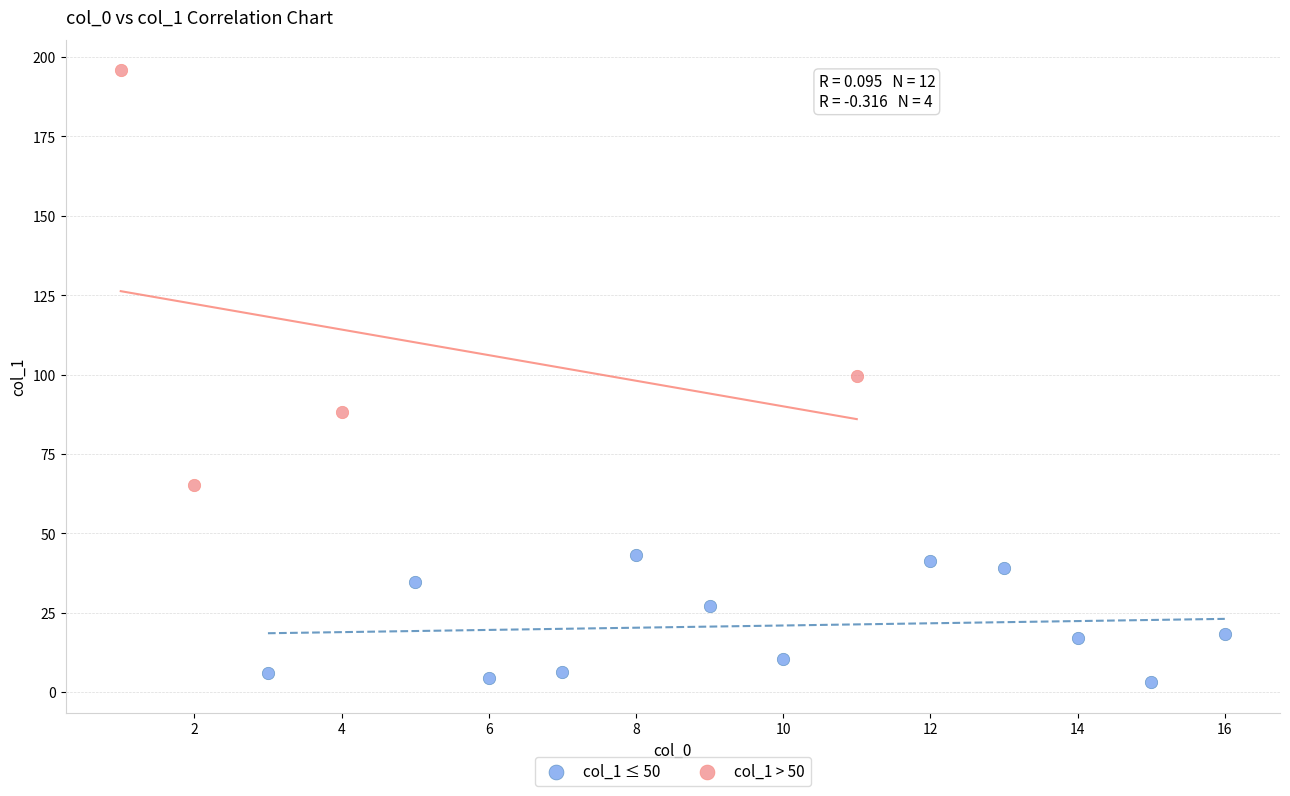

What are all the series names shown in the legend?

col_1 ≤ 50, col_1 > 50